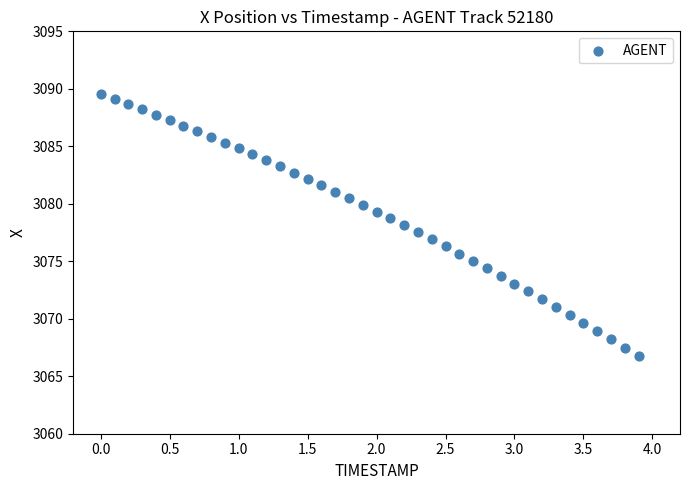

What is the range of X values (max minus min)?

3.9